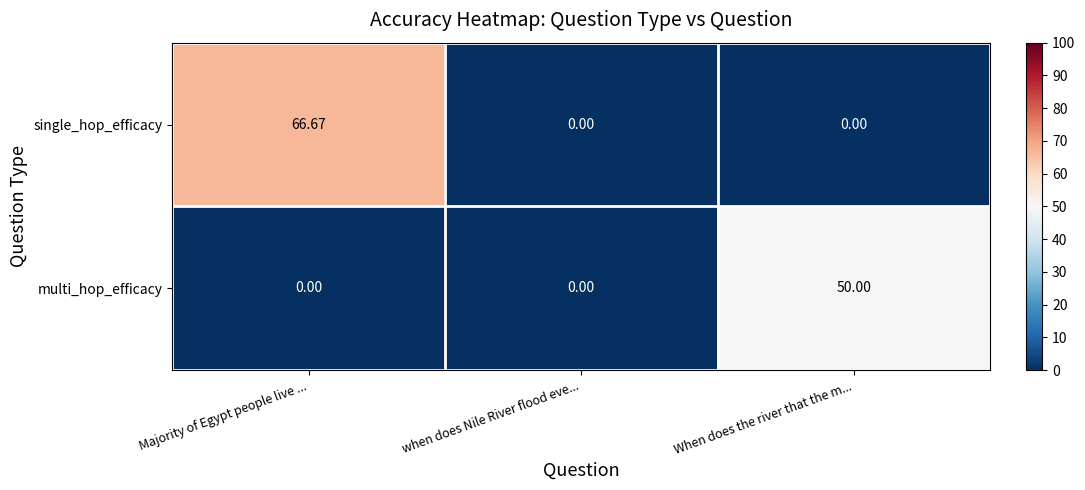

At how many categories does at least one series exceed 26?

2